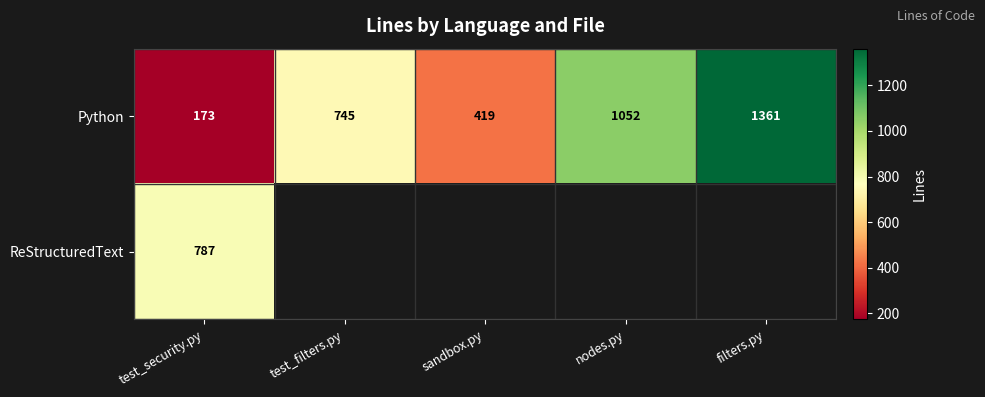

True or false: Python has a value of 1224 at test_filters.py.

False